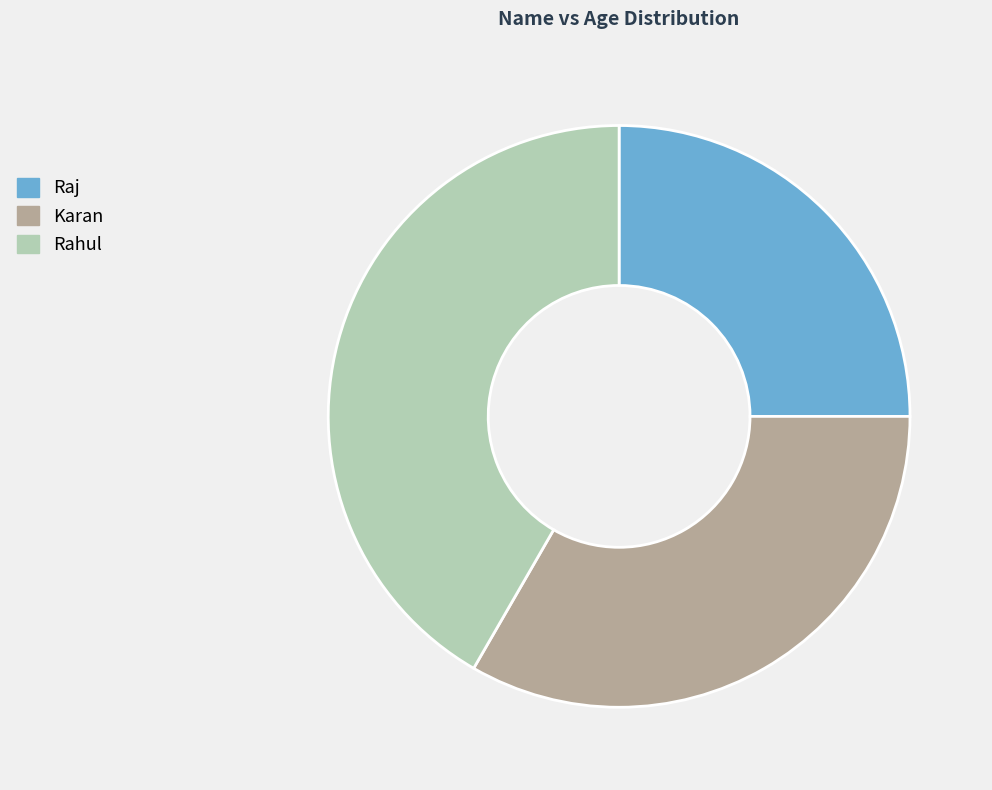

Count the number of slices in the pie.

3